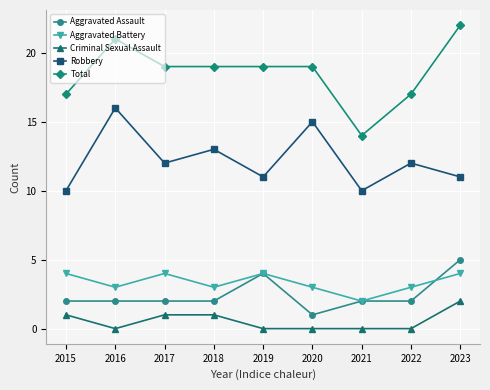

What is the difference between the second highest and minimum values in the Robbery series?

5